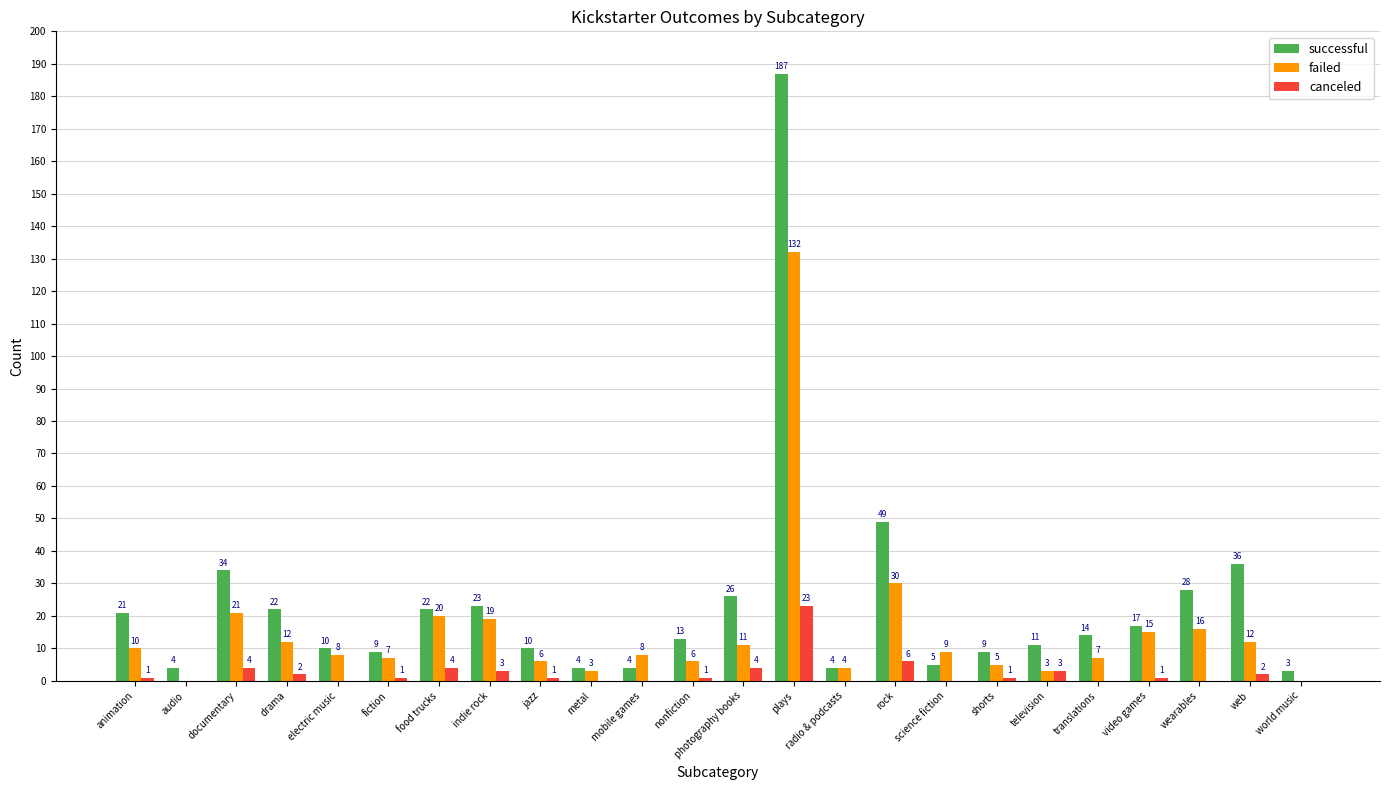

Is the value of canceled at plays greater than the value of failed at shorts?

Yes